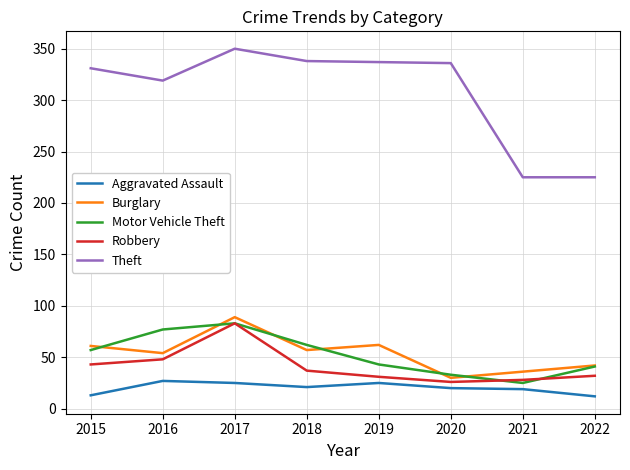

What is the difference between the highest and lowest values at 2017?

325